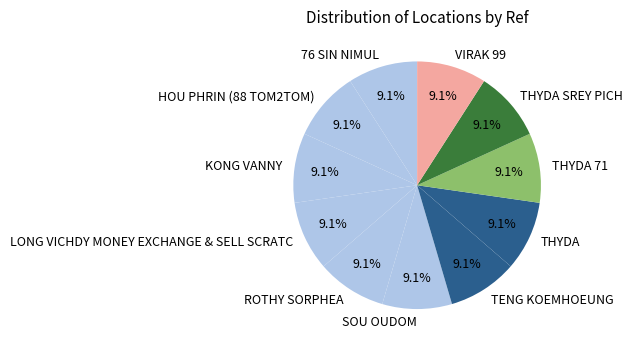

To the nearest percent, what portion does ROTHY SORPHEA represent?

9%